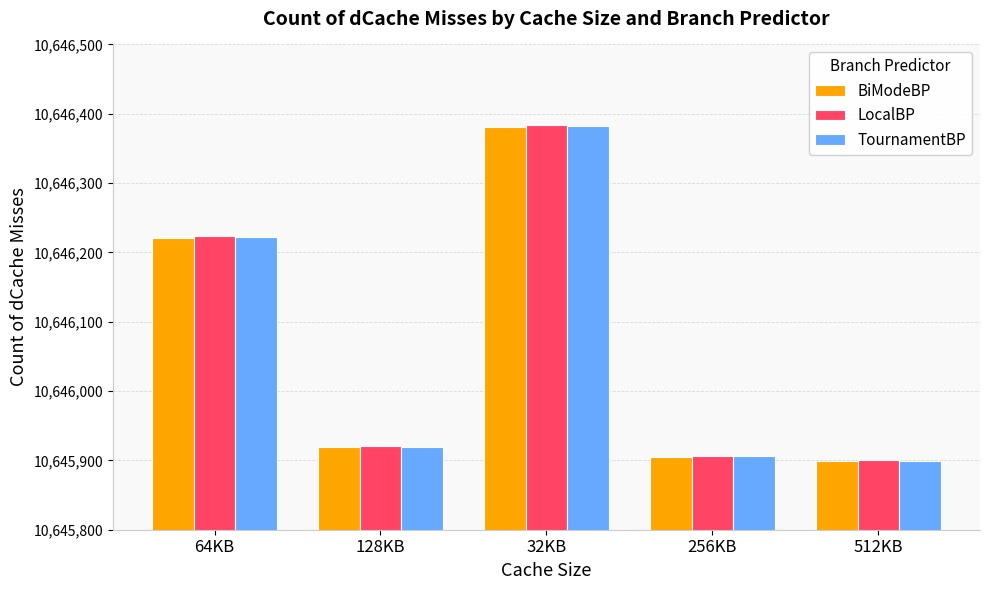

What are all the series names shown in the legend?

BiModeBP, LocalBP, TournamentBP